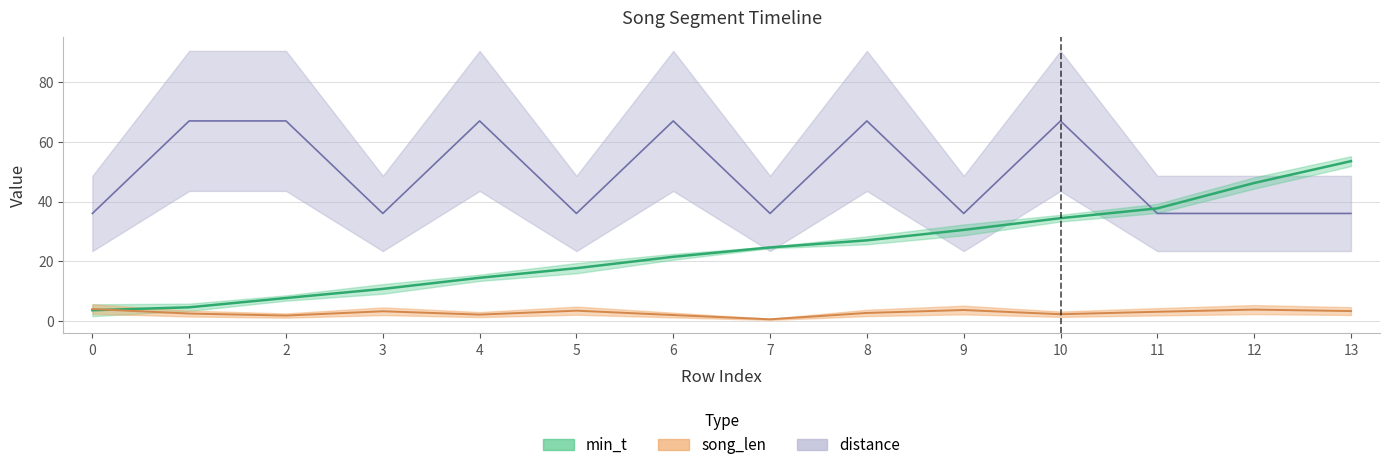

List the series in order of their overall mean, highest first.

distance, min_t, song_len